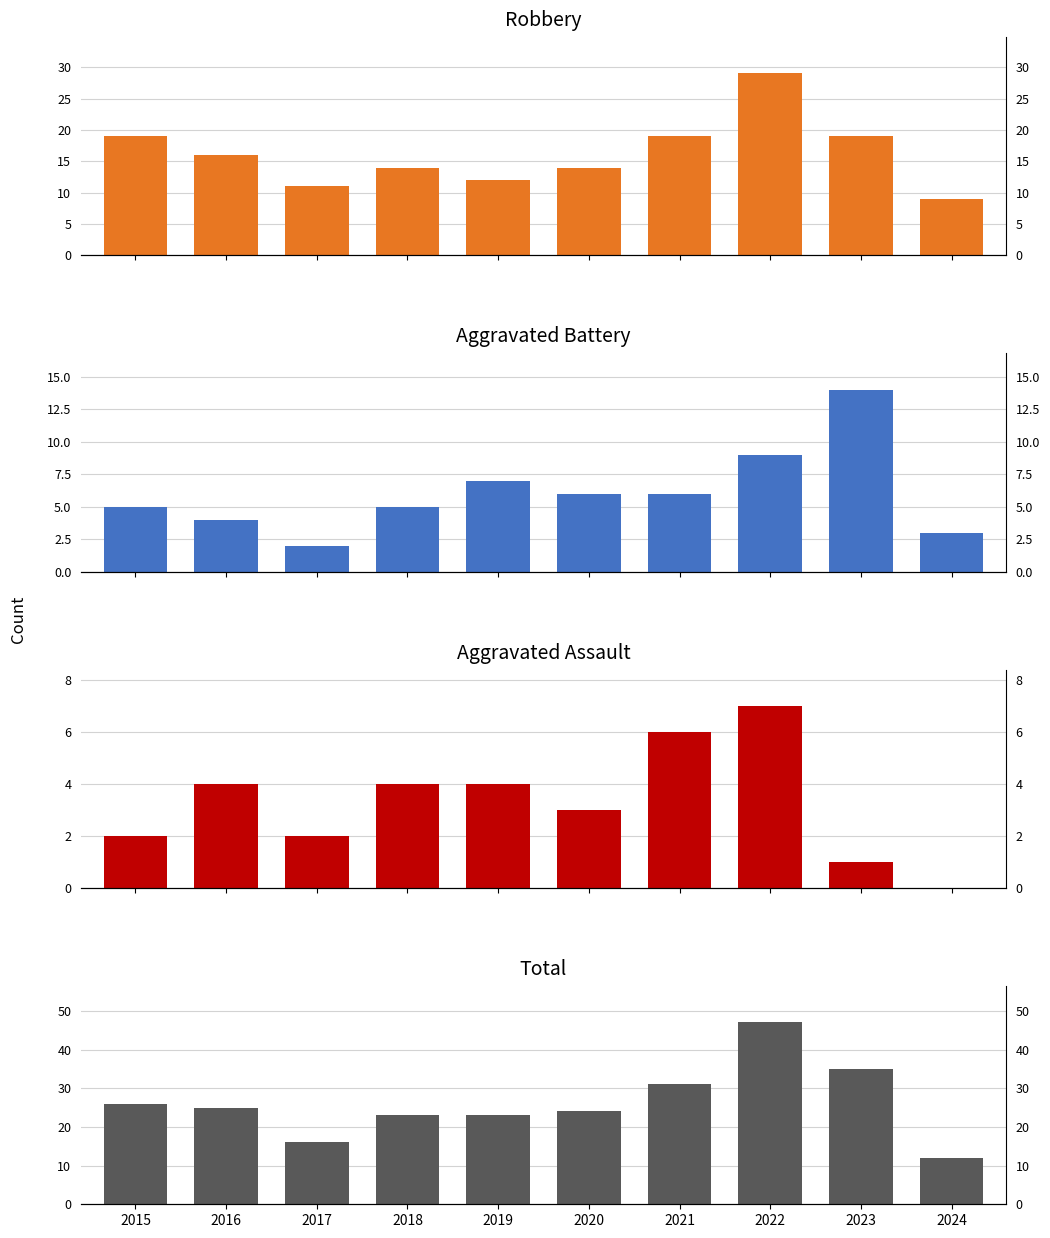

Is it true that Total equals 23 at 2019?

True